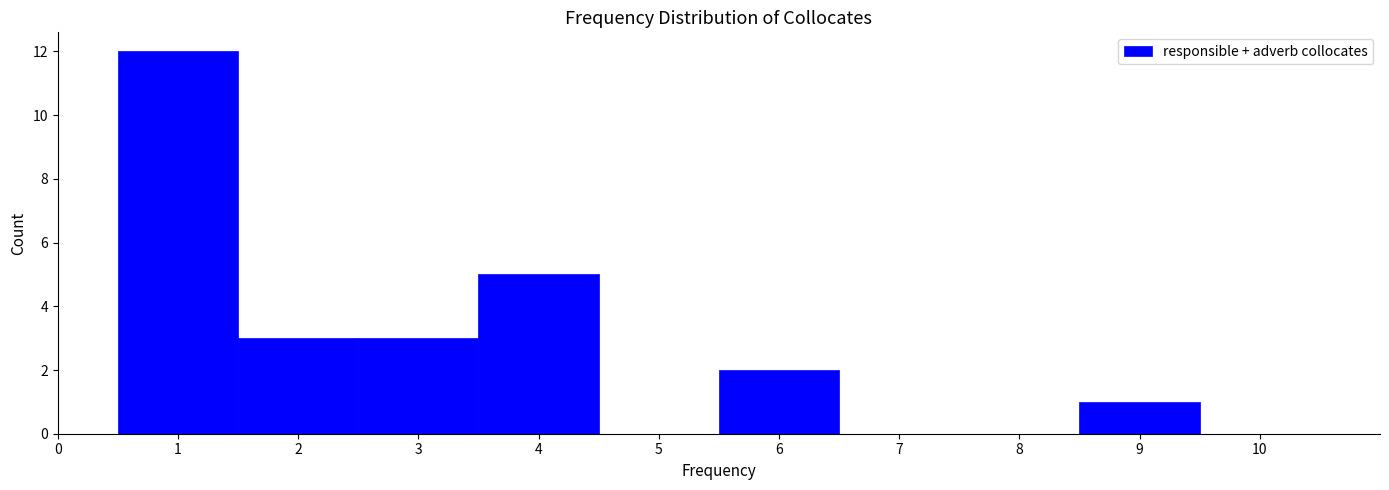

How tall is the bar that spans 3.5 to 4.5 on the x-axis? The values are not printed on the chart, so give them approximately, as read against the axis.

5